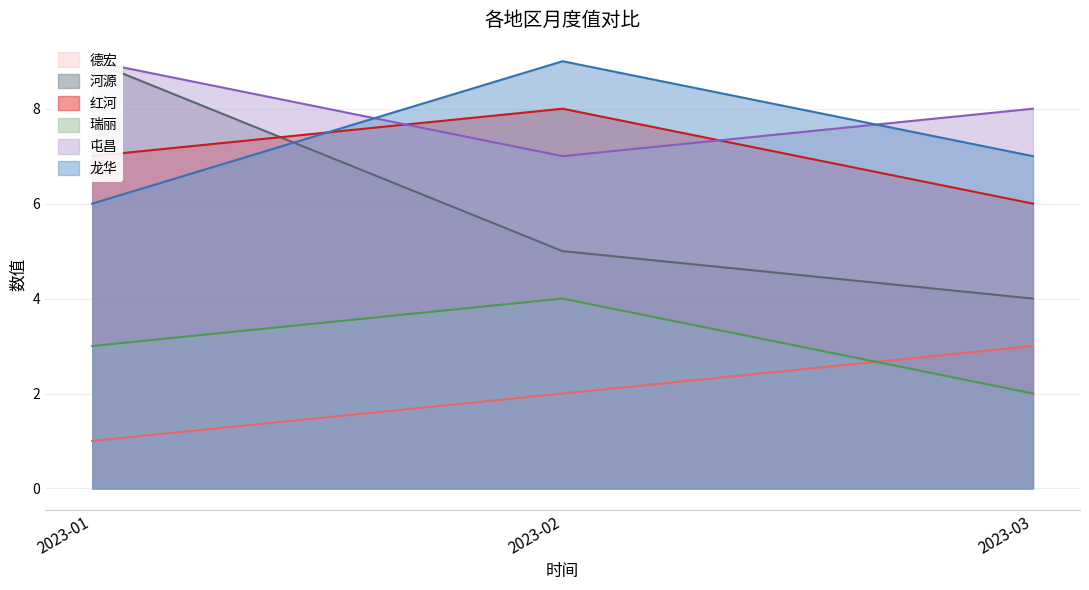

What is the minimum value for 屯昌?

7